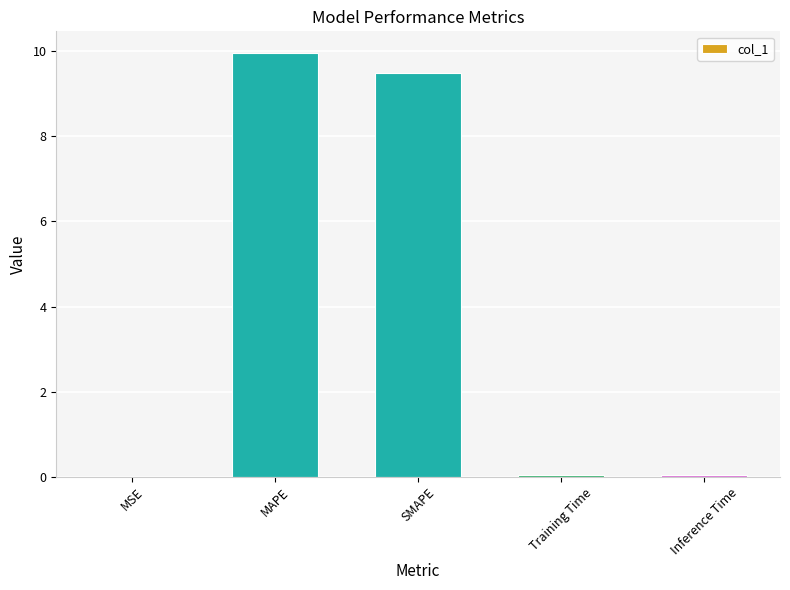

What is the sum of all values?

19.5